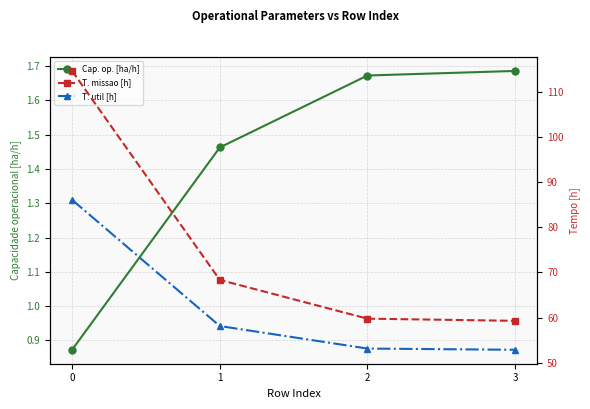

Reading right to left, extract all data points from this chart.

Capacidade operacional [ha/h]: 1.7	1.7	1.5	0.9
Tempo de missao [h]: 59.3	59.8	68.3	114.6
Tempo util [h]: 52.9	53.2	58.1	86.1